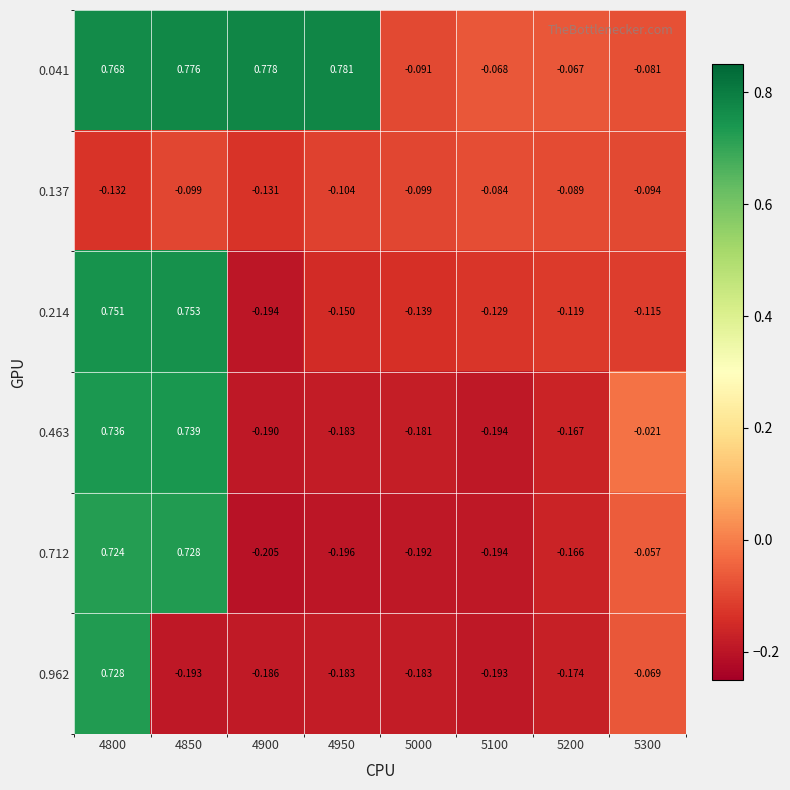

Is the value of 0.041 at 4850 greater than the value of 0.137 at 5300?

Yes